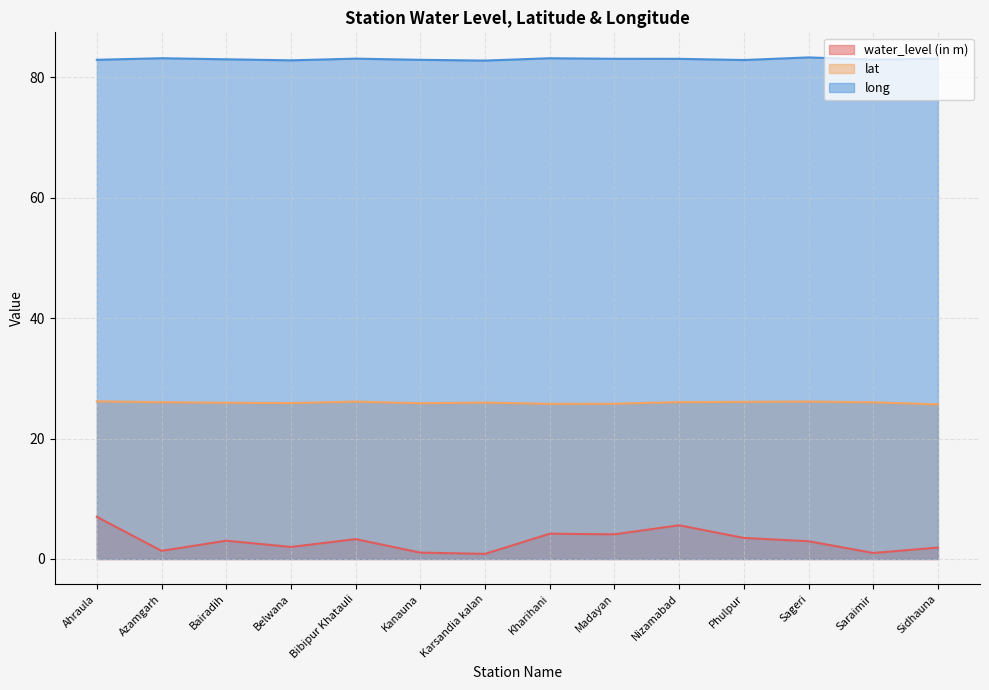

Rank the series by their maximum value, from lowest to highest.

water_level (in m), lat, long